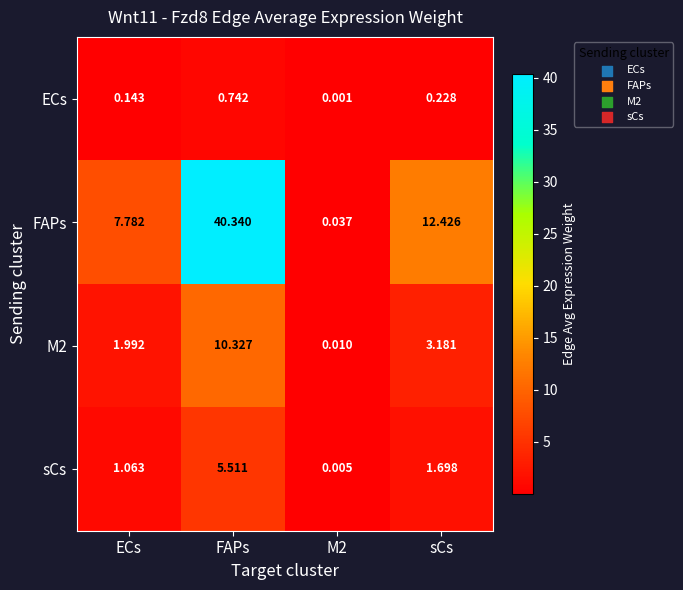

What is the difference between the highest and lowest values at ECs?

7.6